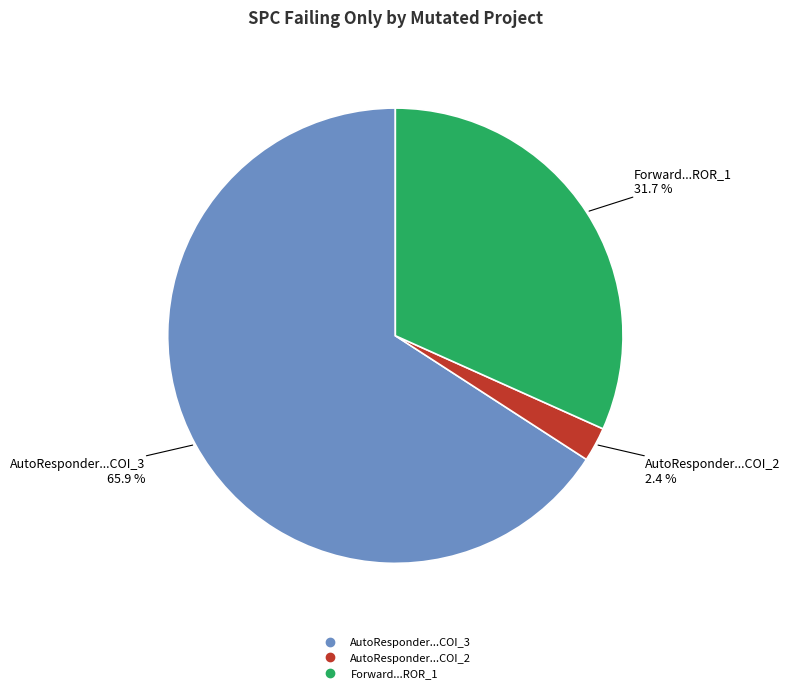

Does any single category account for the majority?

Yes